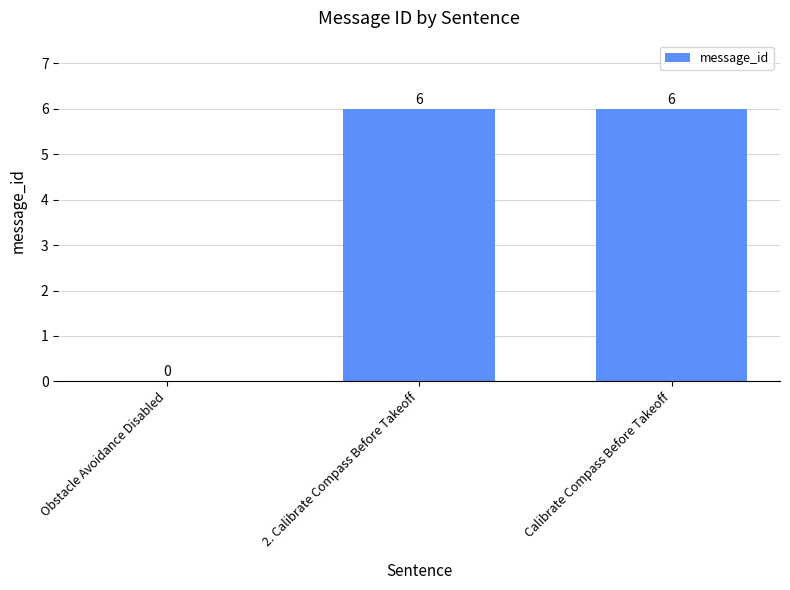

How many categories are shown in the chart?

3